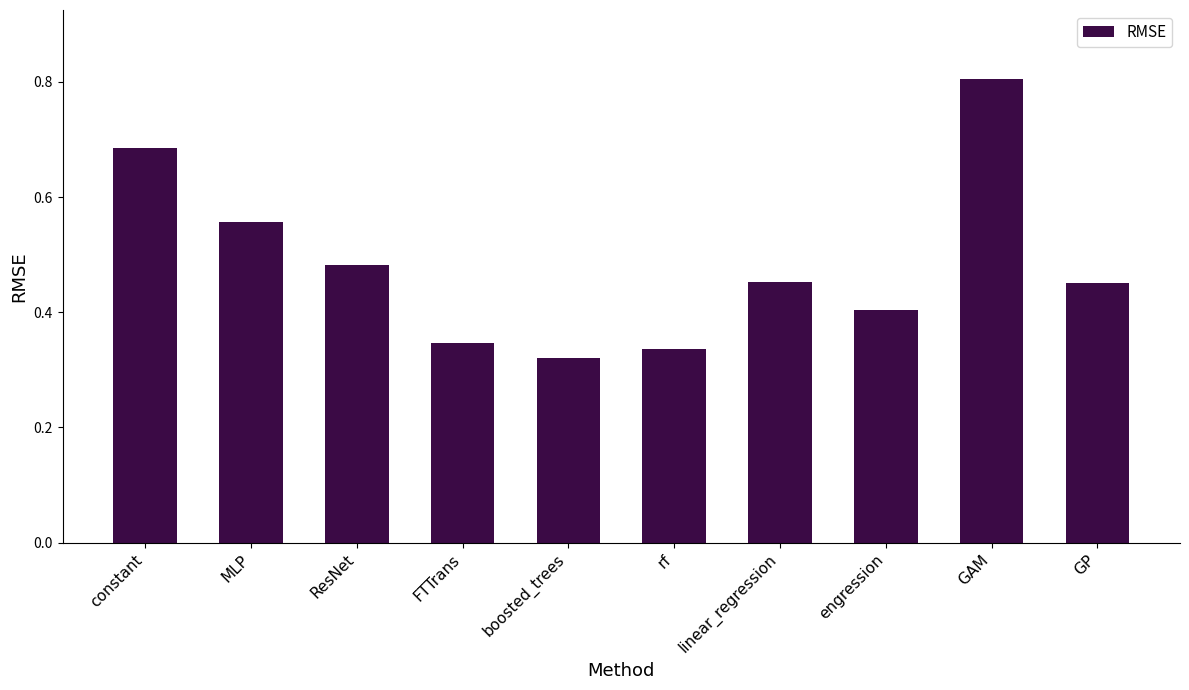

Which has a higher value, MLP or FTTrans?

MLP